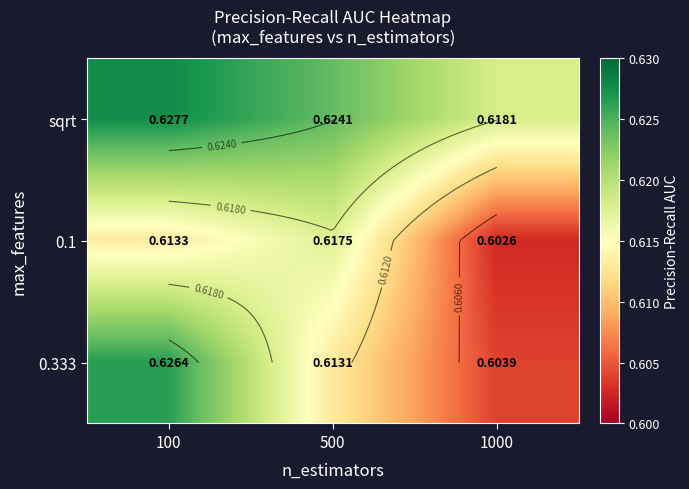

What is the lowest value of the sqrt series?

0.6